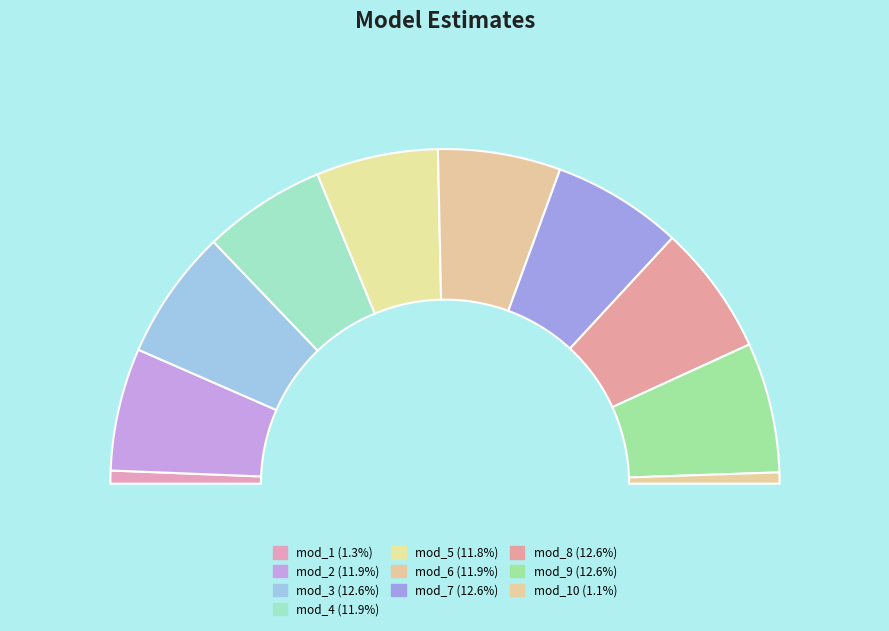

To the nearest percent, what is the difference between the mod_3 and mod_10 slice percentages?

12%